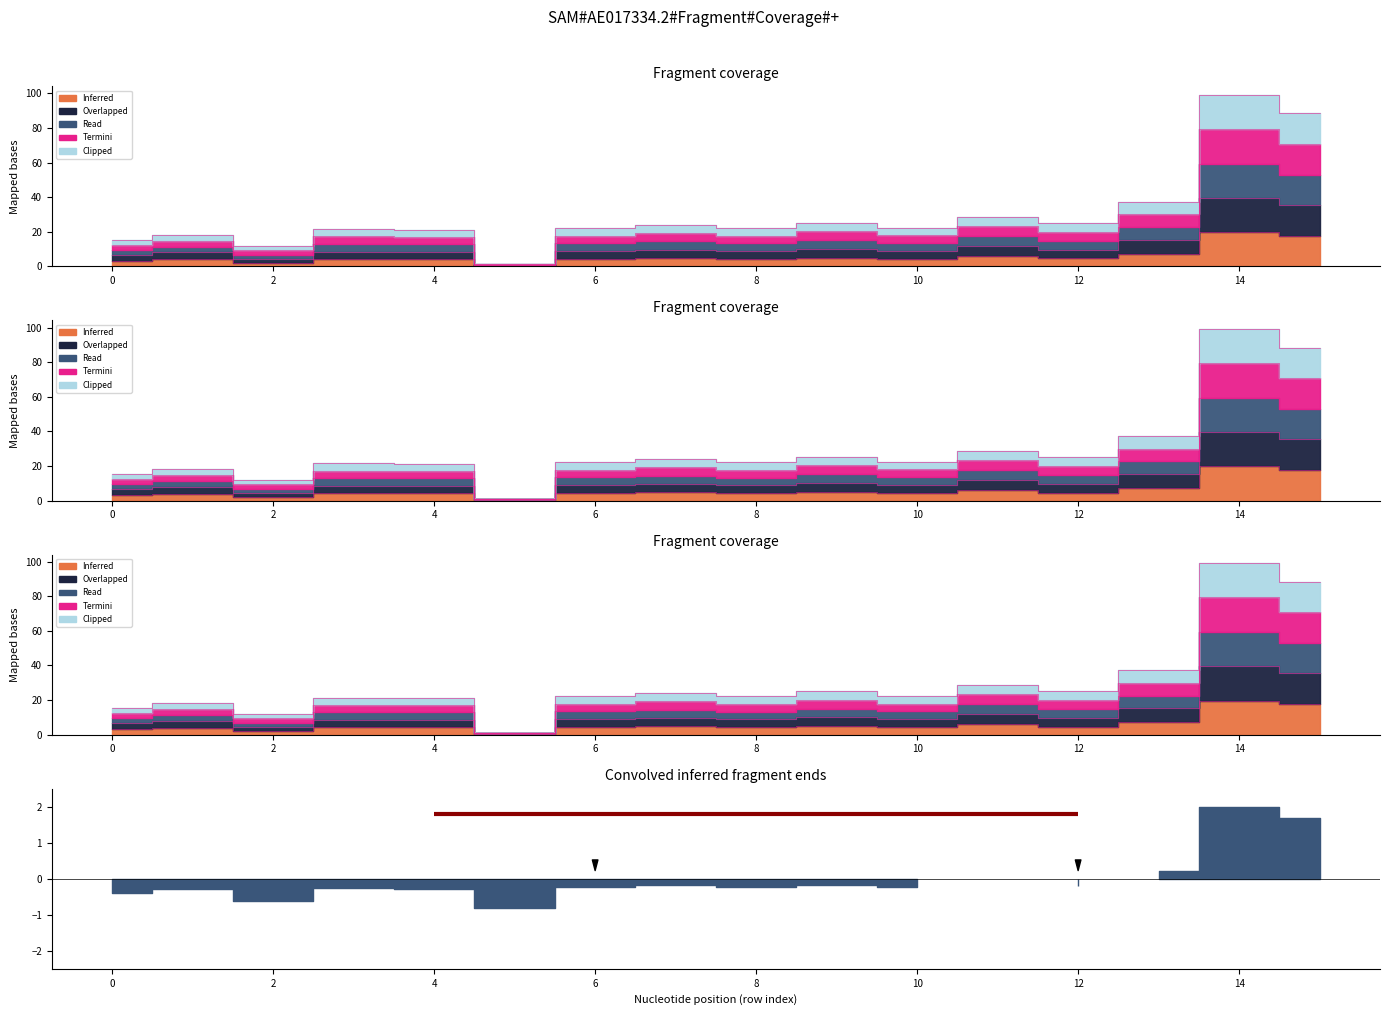

At which category is the sum across all series the highest?

14